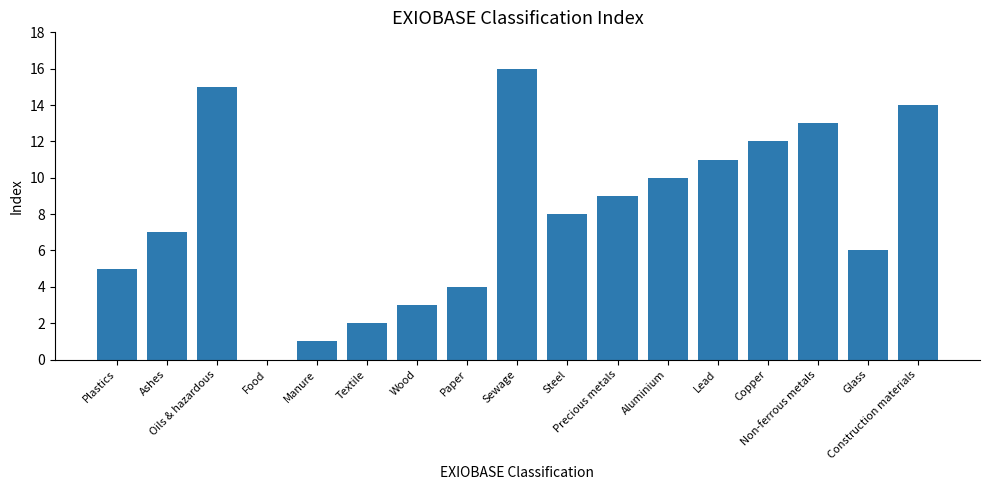

What is the sum of all values?

136